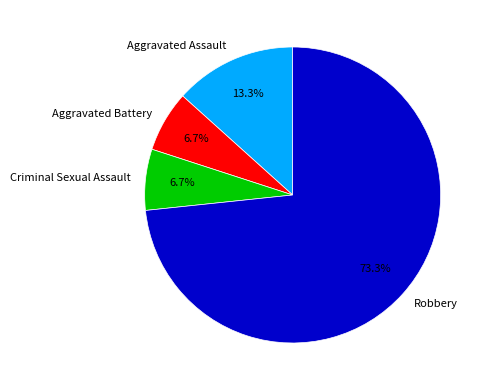

To the nearest percent, what is the difference between the Robbery and Criminal Sexual Assault slice percentages?

67%